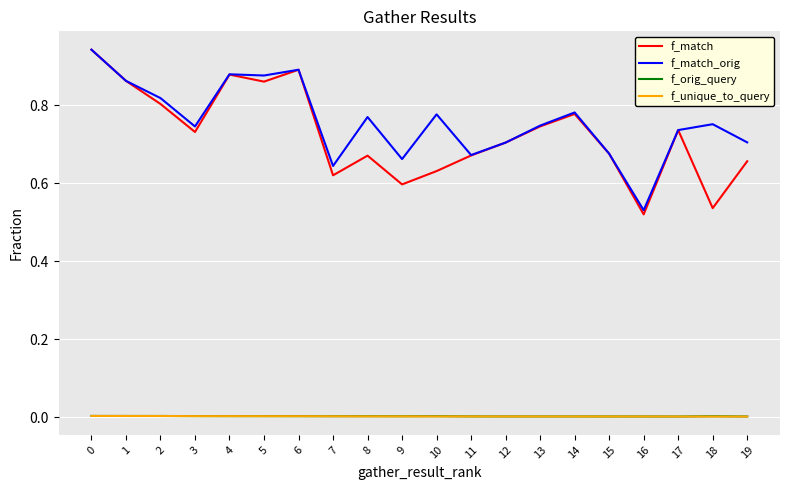

Which category has the lowest value in the f_match_orig series?

16